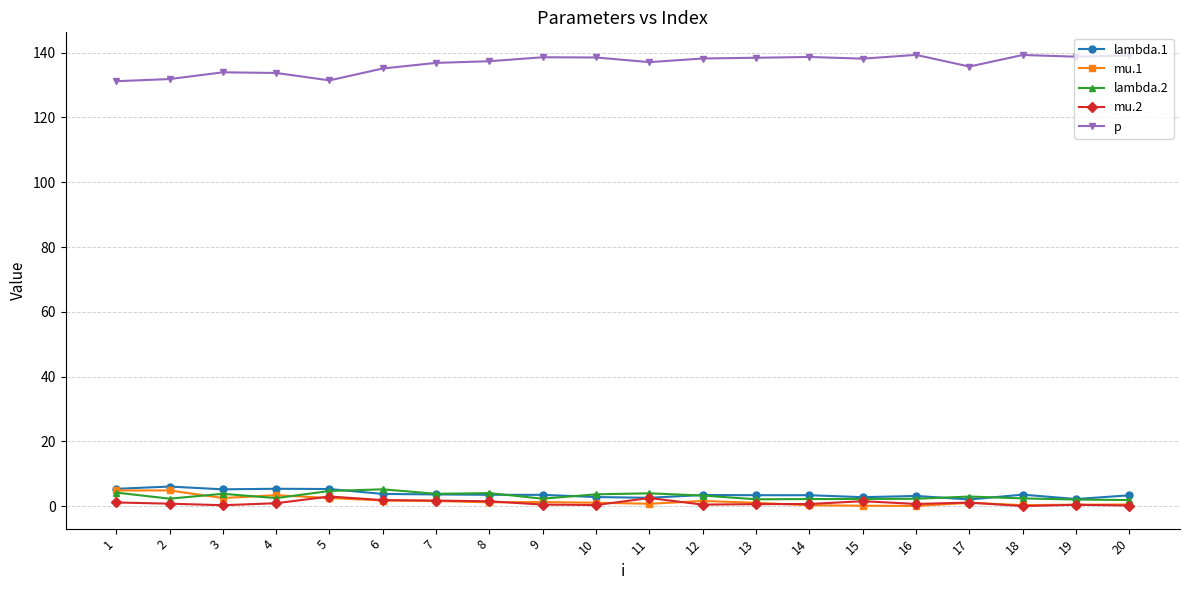

The value of p at 1 is 131.2. True or false?

True